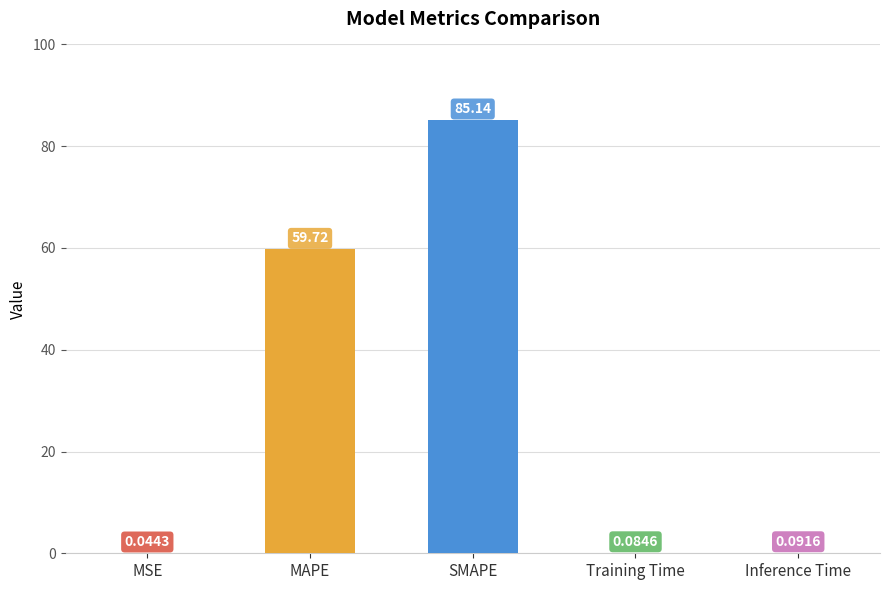

What is the difference between the values at Training Time and SMAPE?

85.1